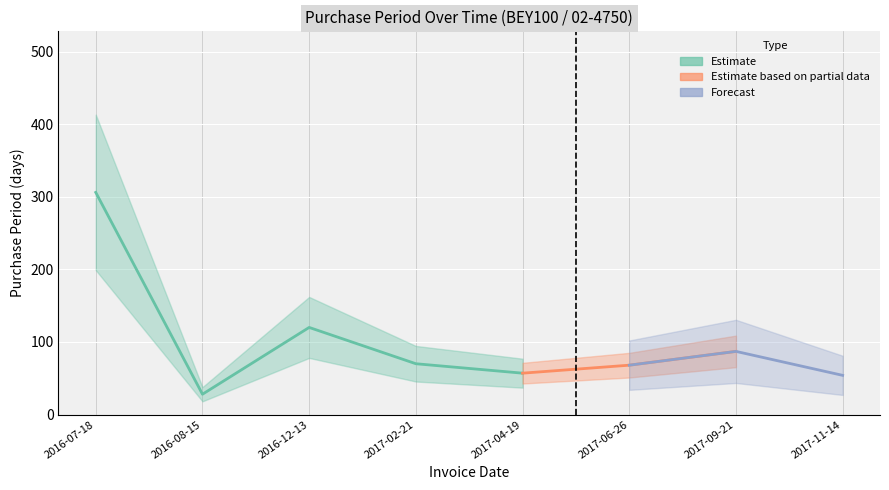

What position from the right is 2016-12-13?

6